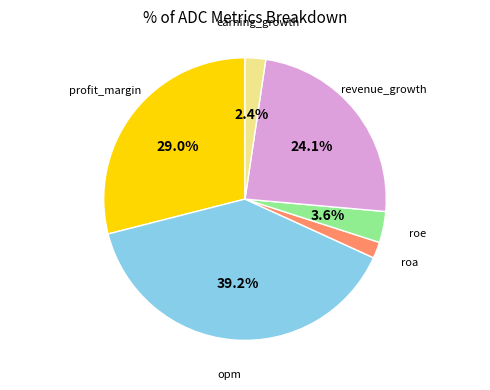

Does any single category account for the majority?

No